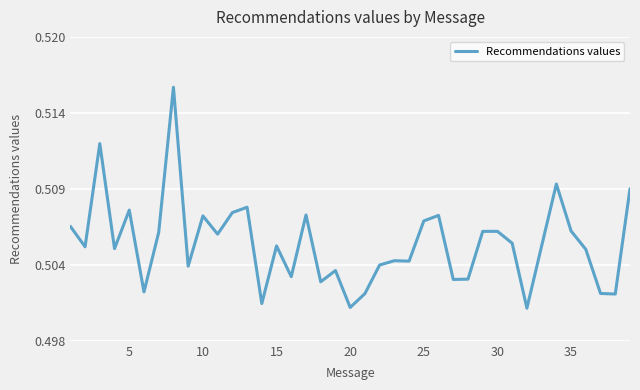

Does the chart display data point markers on the line(s)?

No